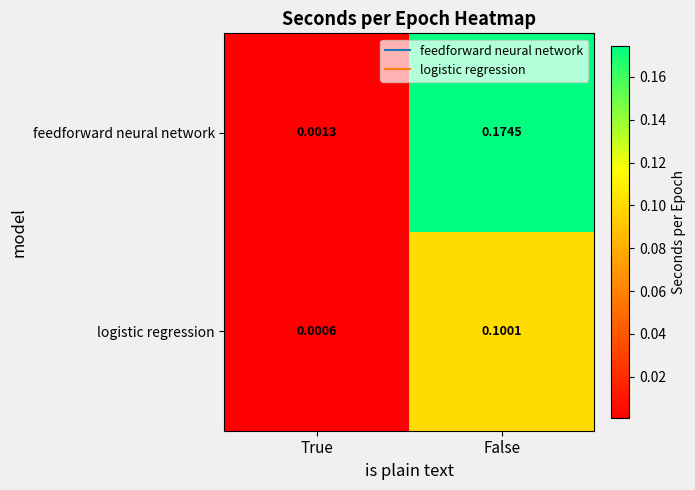

Which series has the widest spread of values?

feedforward neural network